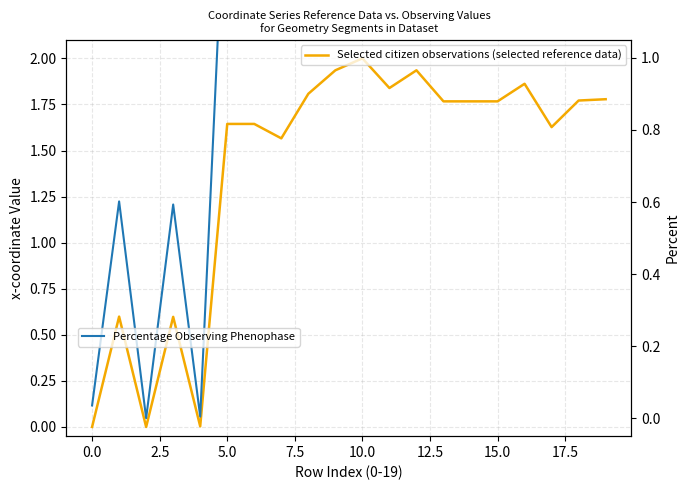

Which series has the largest total across all categories?

Percentage Observing Phenophase (x1/y1)